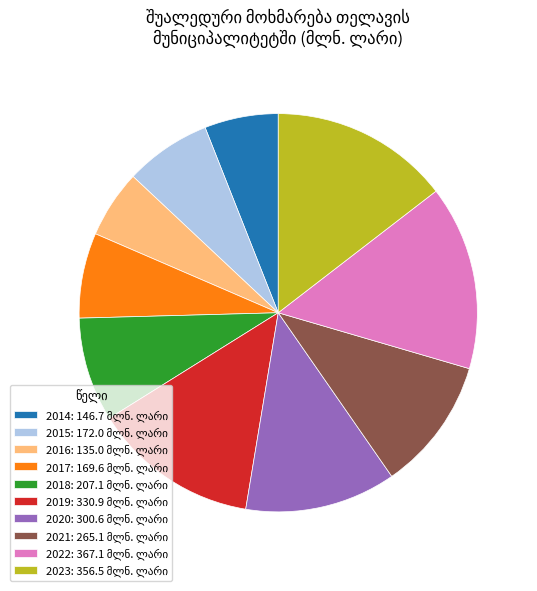

Is there a majority slice in this chart?

No